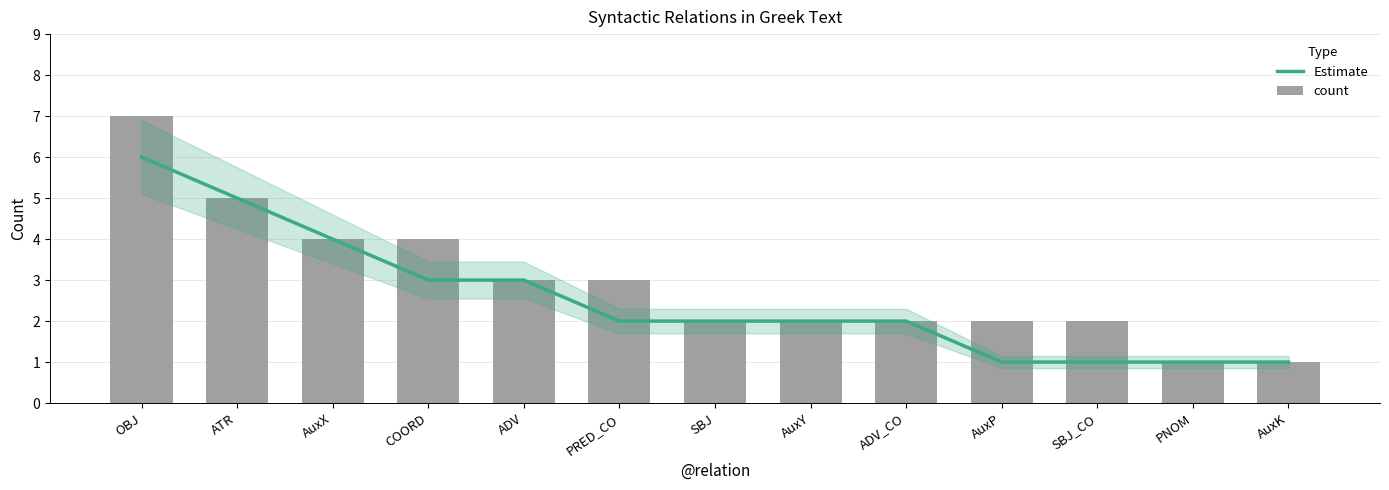

What is the label of the 9th bar from the left?

ADV_CO